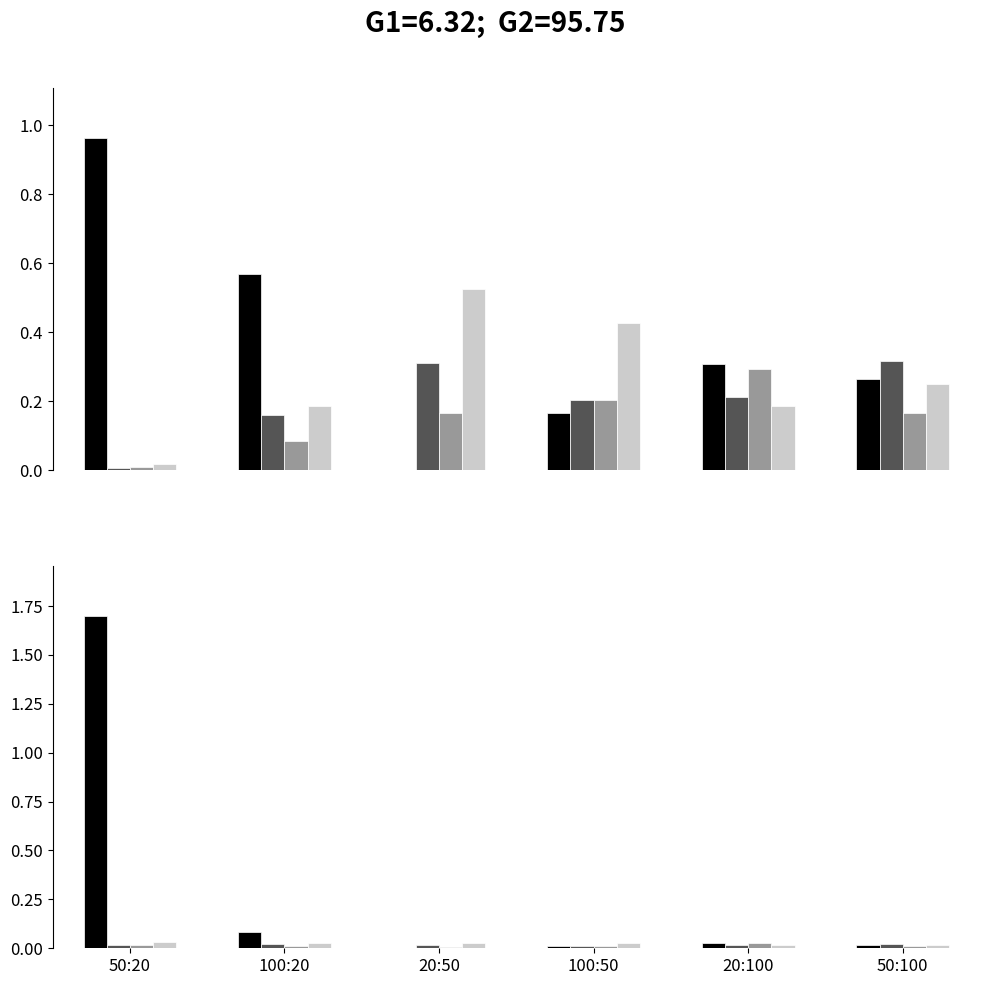

How many categories are shown in the chart?

6